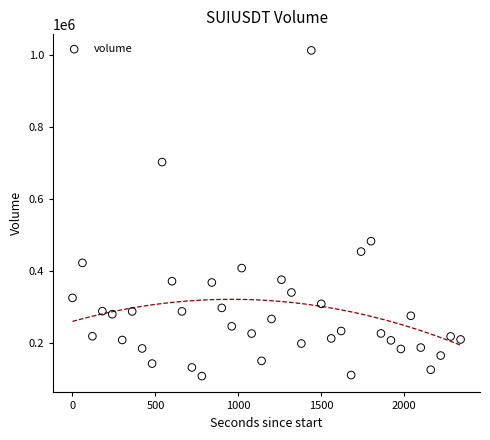

What is the range of X values (max minus min)?

2340.0